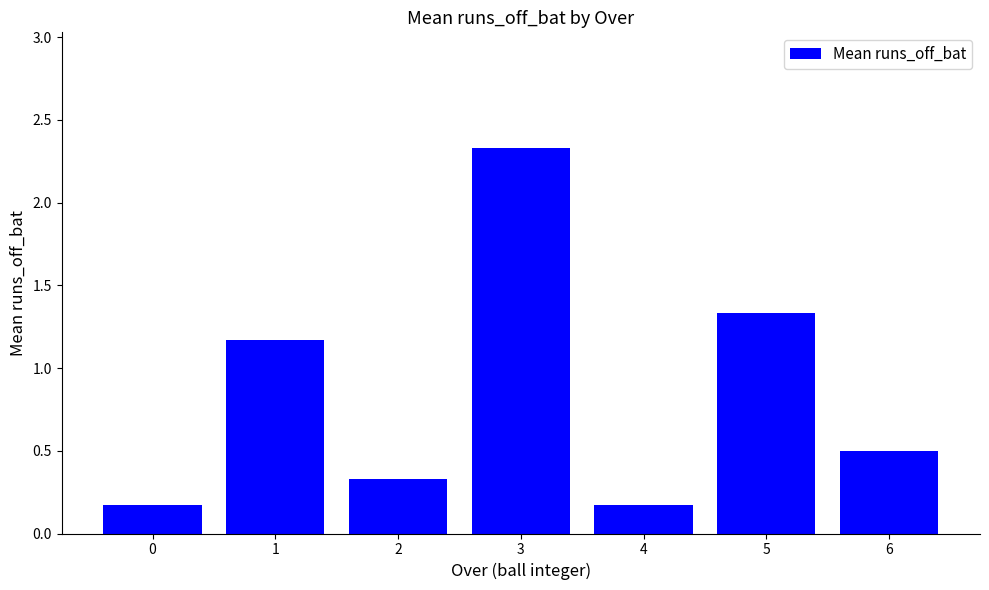

How many distinct data groups are displayed?

1